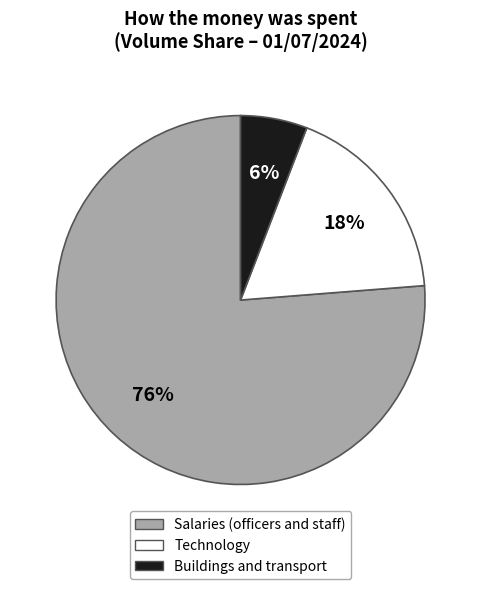

Is there any slice that represents more than half of the pie?

Yes